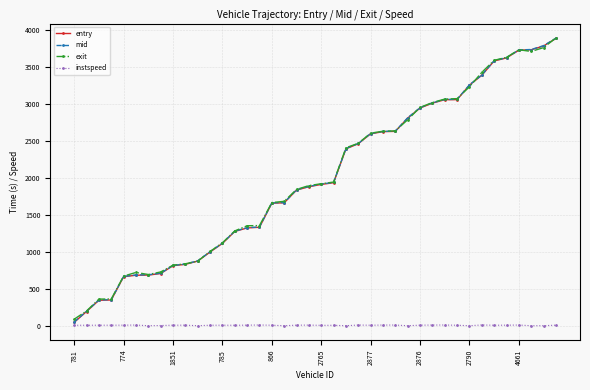

At how many categories does at least one series exceed 594?

36